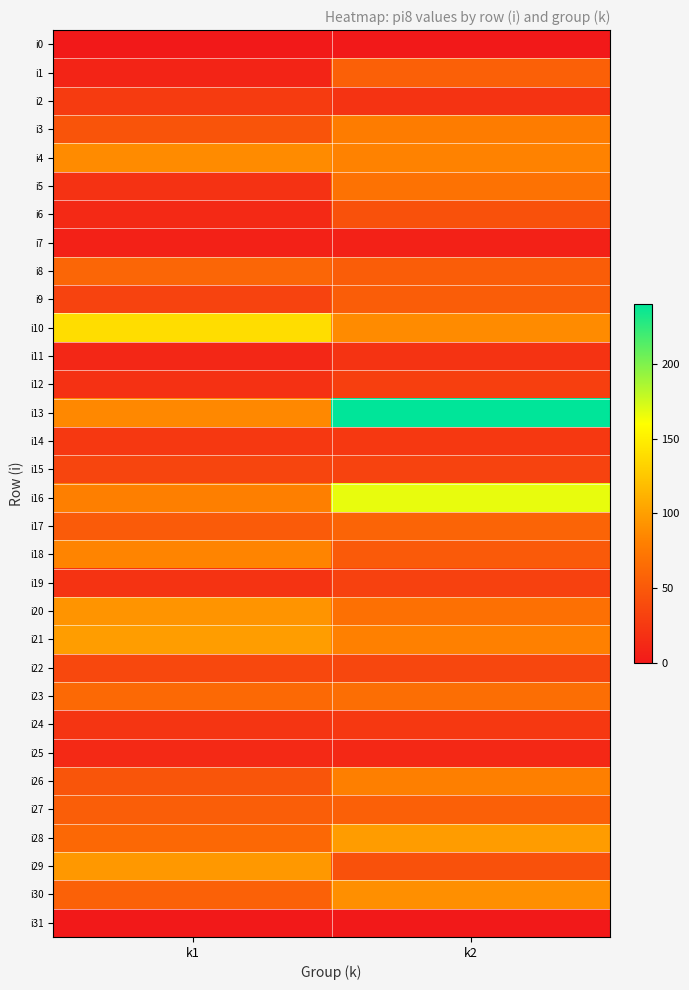

How many categories are shown in the chart?

2